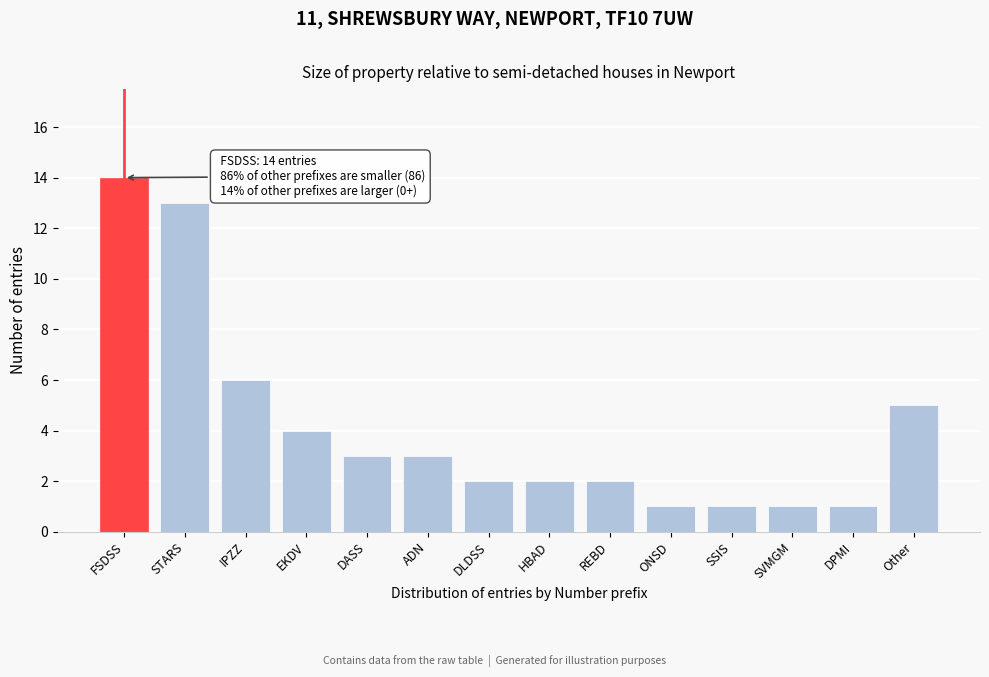

Reading left to right, transcribe all the data shown in this chart.

FSDSS=14	STARS=13	IPZZ=6	EKDV=4	DASS=3	ADN=3	DLDSS=2	HBAD=2	REBD=2	ONSD=1	SSIS=1	SVMGM=1	DPMI=1	Other=5